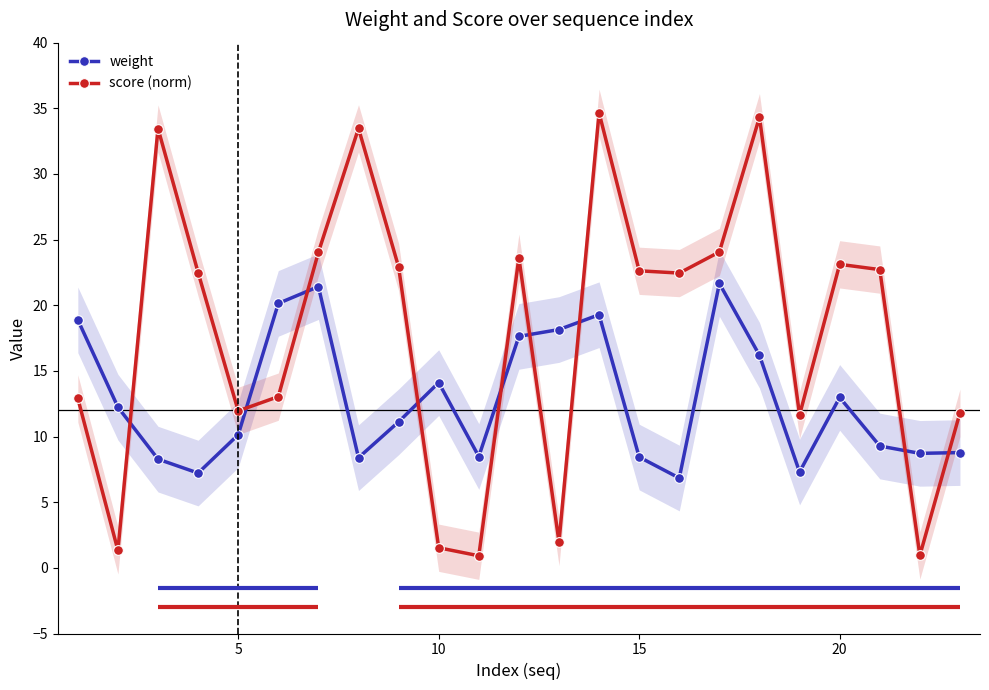

What is the average value of the weight series?

12.9